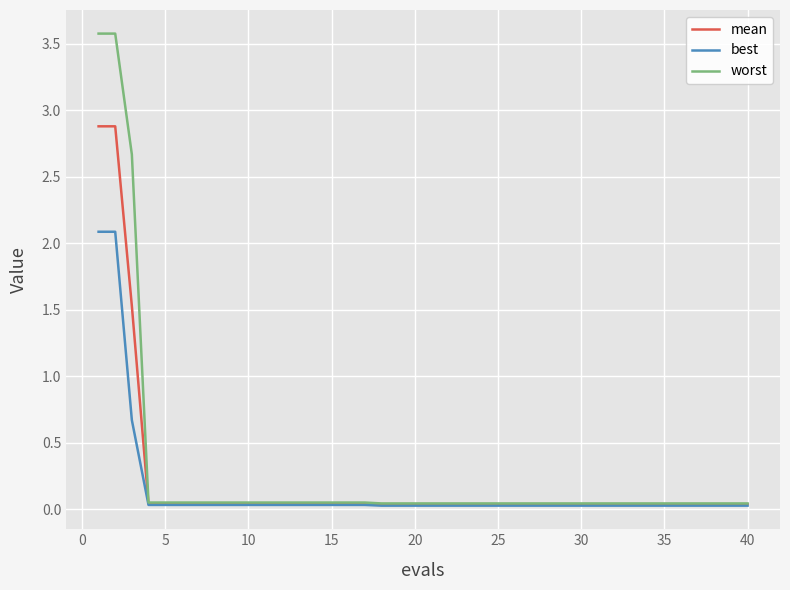

Which series has the largest total across all categories?

worst